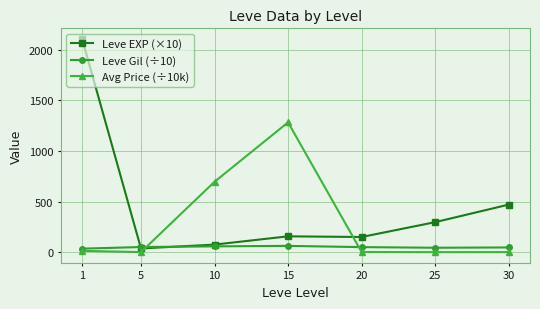

What is the approximate value of Leve EXP (×10) at 25?

296.7